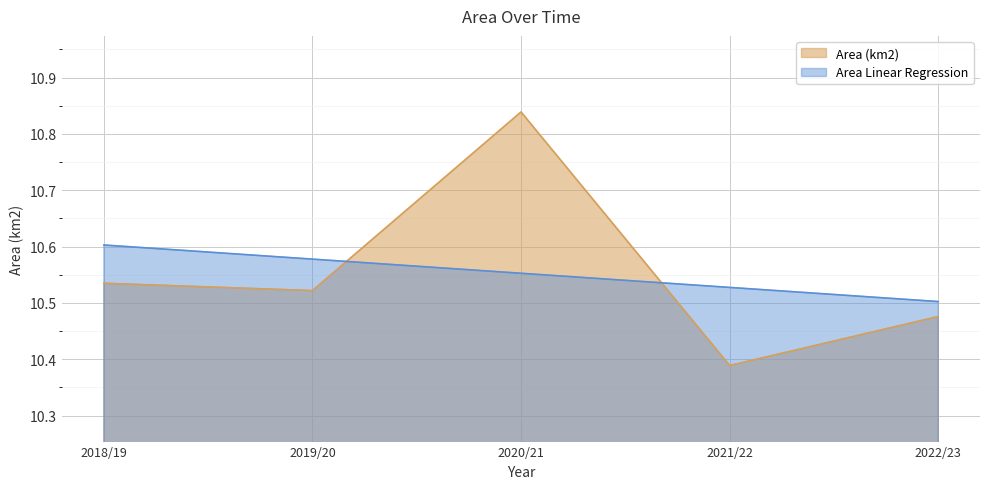

What is the total value across all series at 2019/20?

21.1